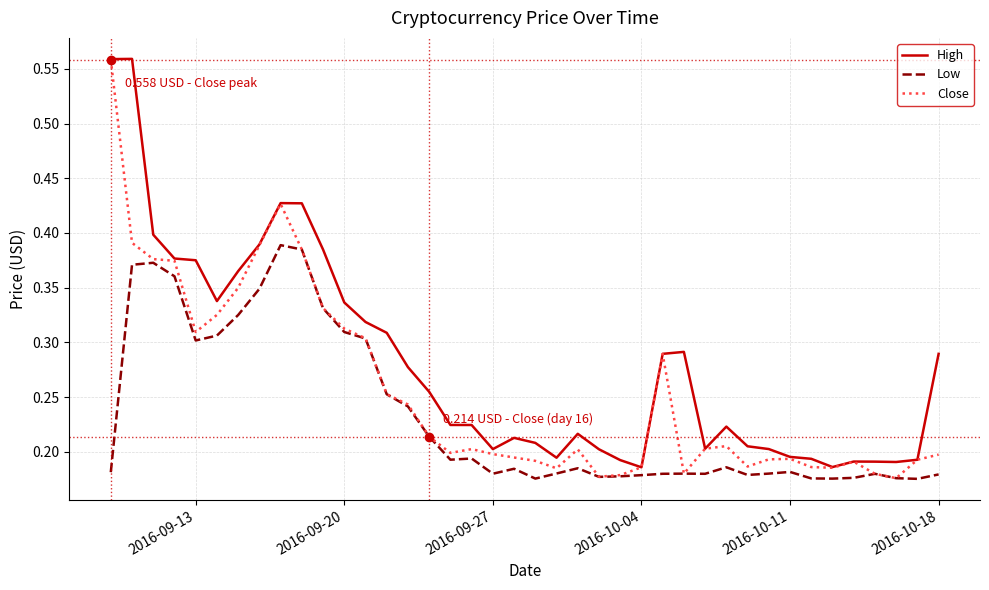

Rank the series by their average value, from lowest to highest.

Low, Close, High